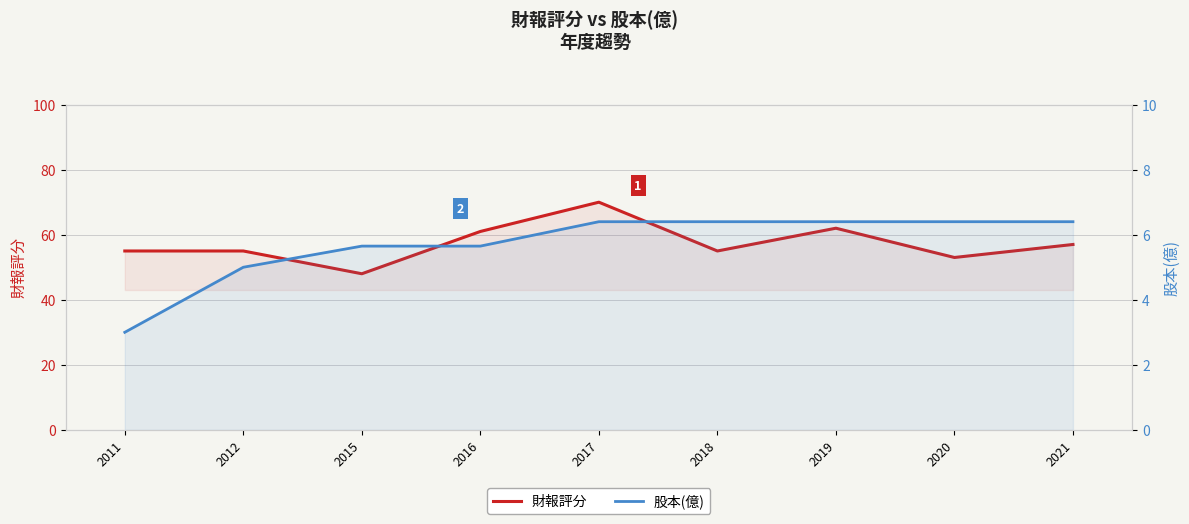

At how many categories does at least one series exceed 19?

9